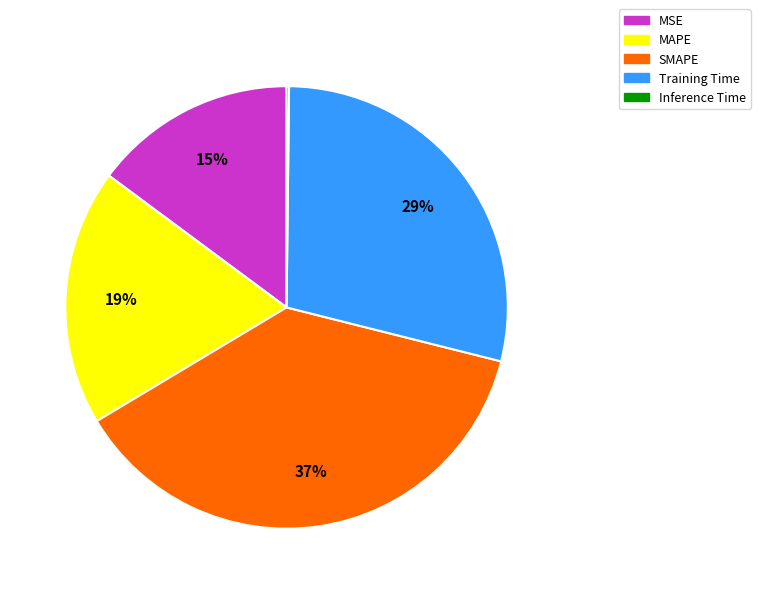

Combined, do MAPE and MSE account for over 50%?

No